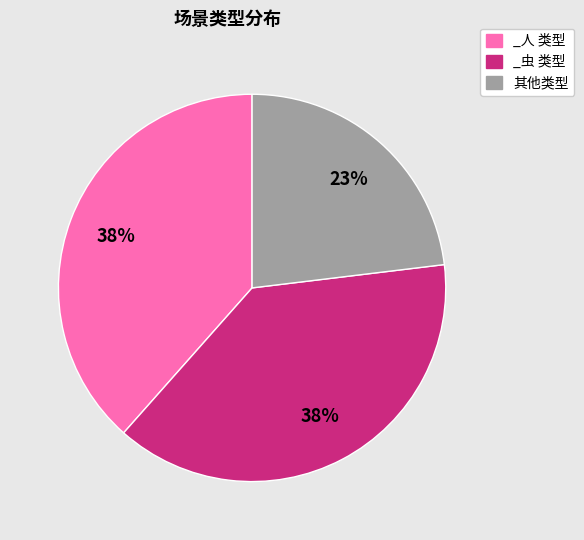

To the nearest percent, what is the average slice percentage?

33%